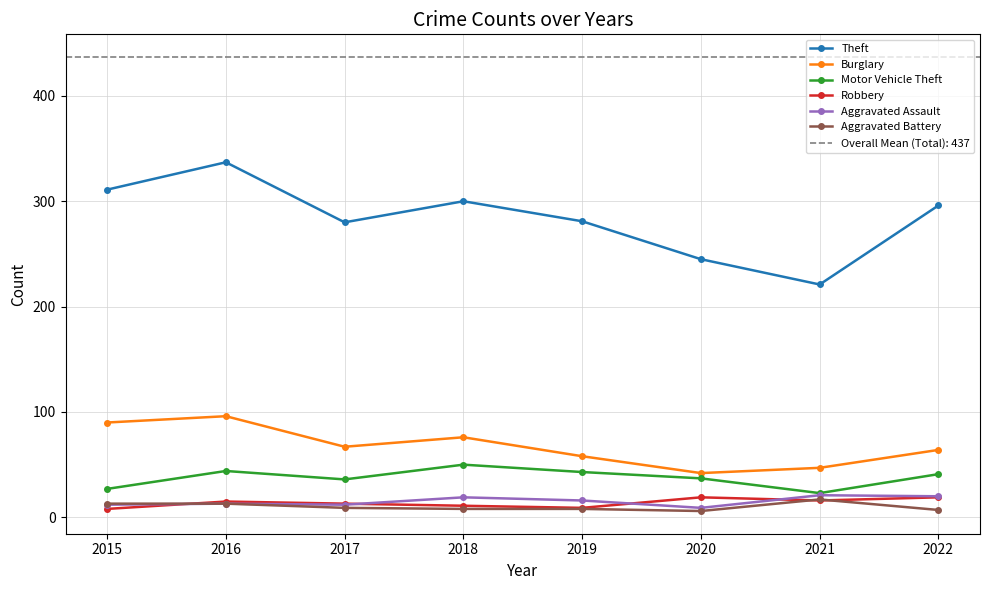

What is the value of the Robbery point at the 6th from the left?

19